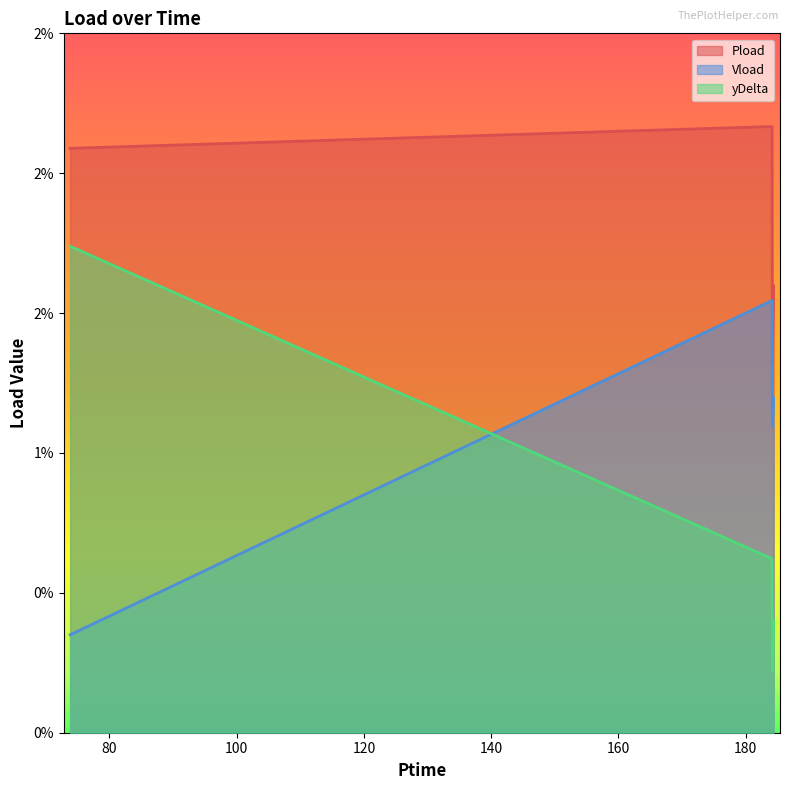

At which category does the chart reach its minimum across all series?

184.17